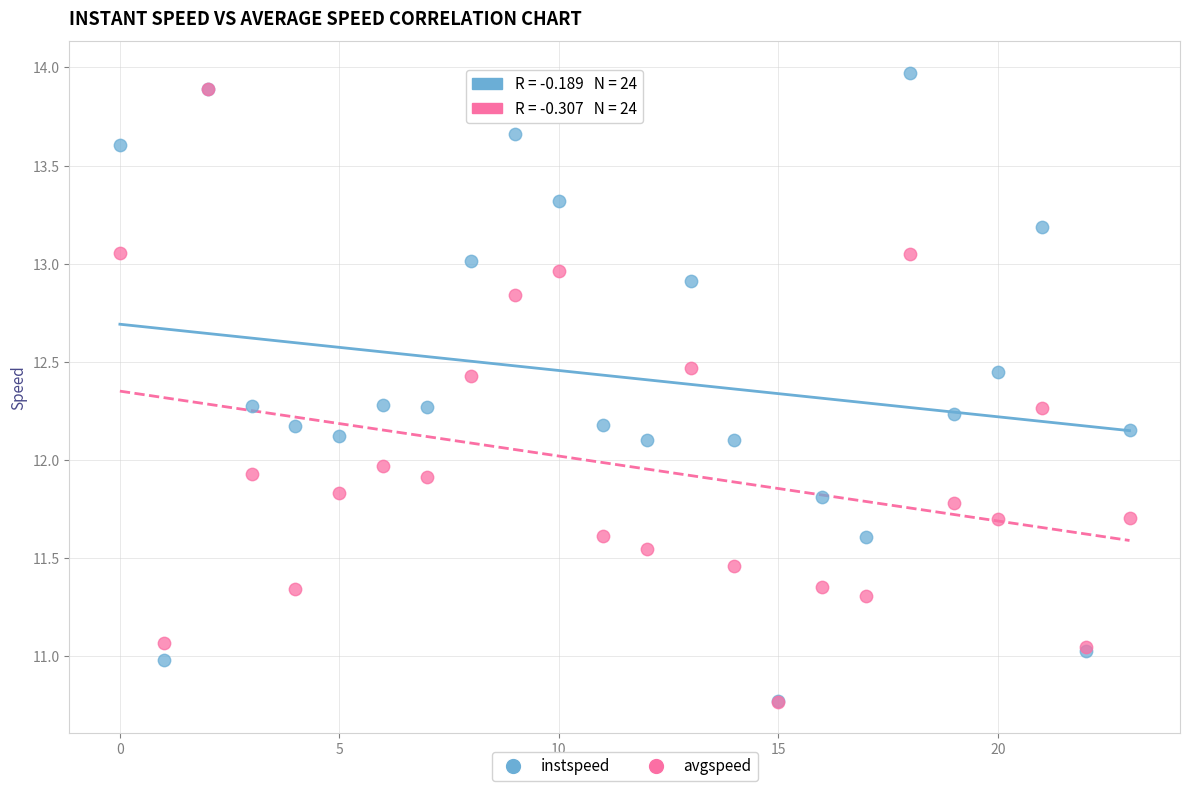

What are all the series names shown in the legend?

instspeed, avgspeed